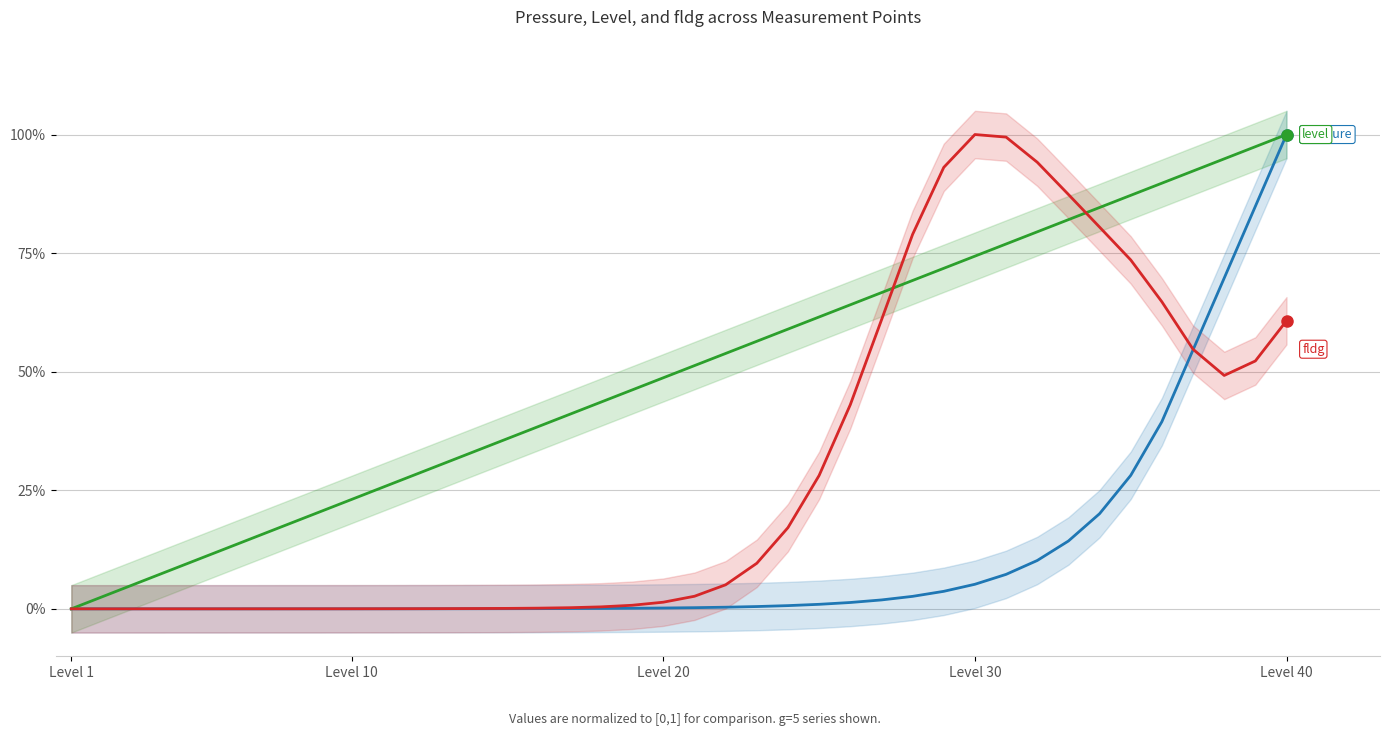

Where is level nearest to the value 0?

Level 1